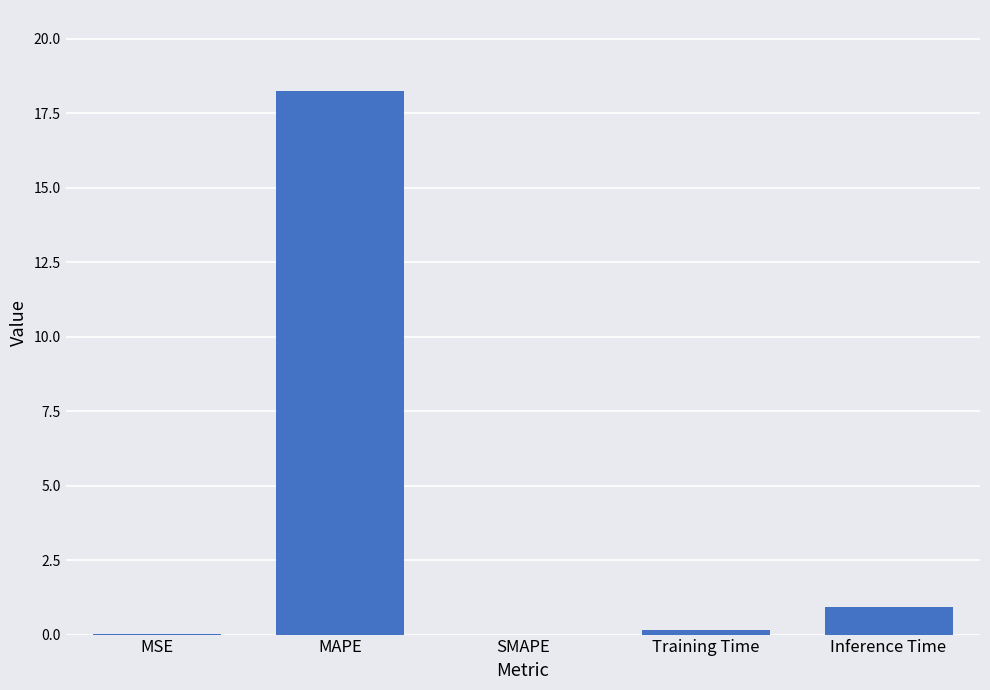

Is it true that the value at Inference Time is 1.6?

False